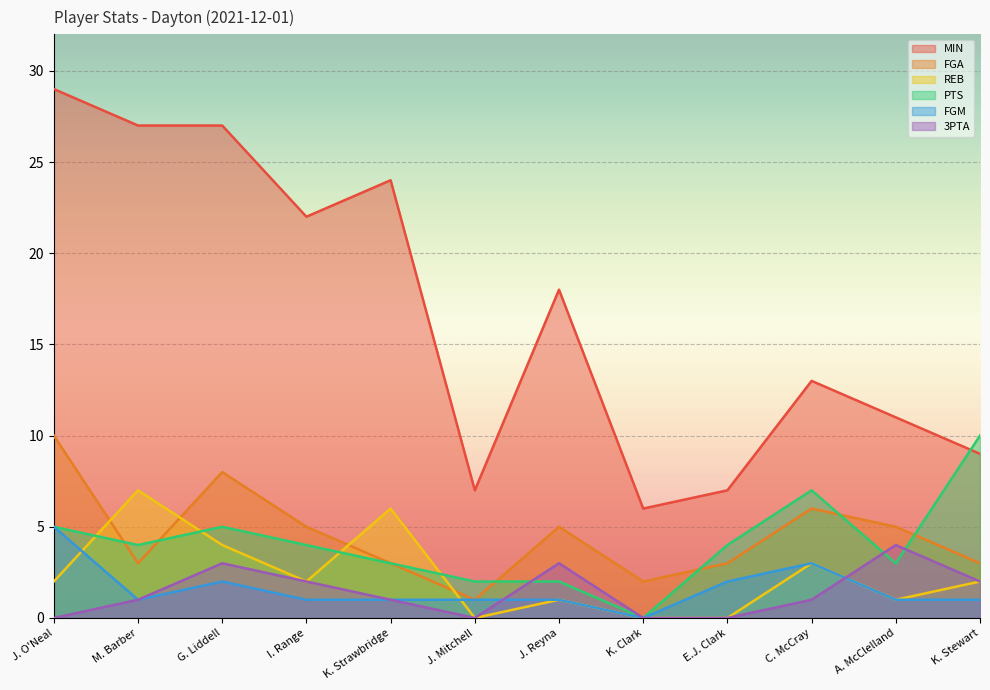

Which label corresponds to the largest value in the chart?

J. O'Neal